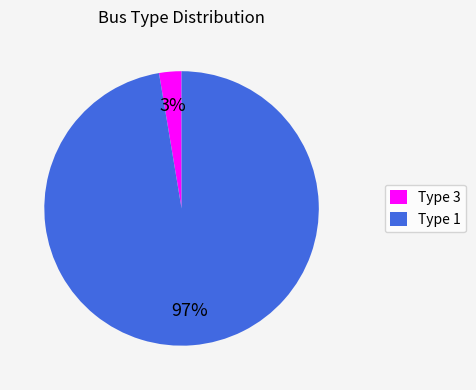

Rank the categories by value from highest to lowest.

Type 1, Type 3